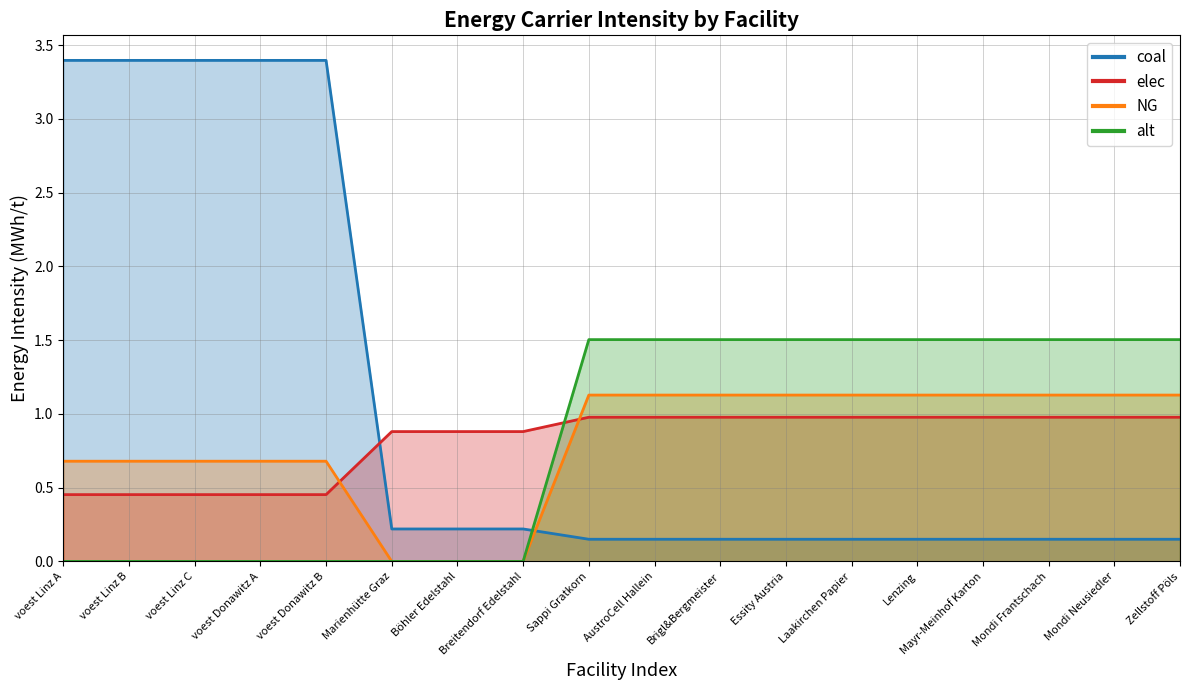

What is the difference between the maximum and minimum values in the elec series?

0.5